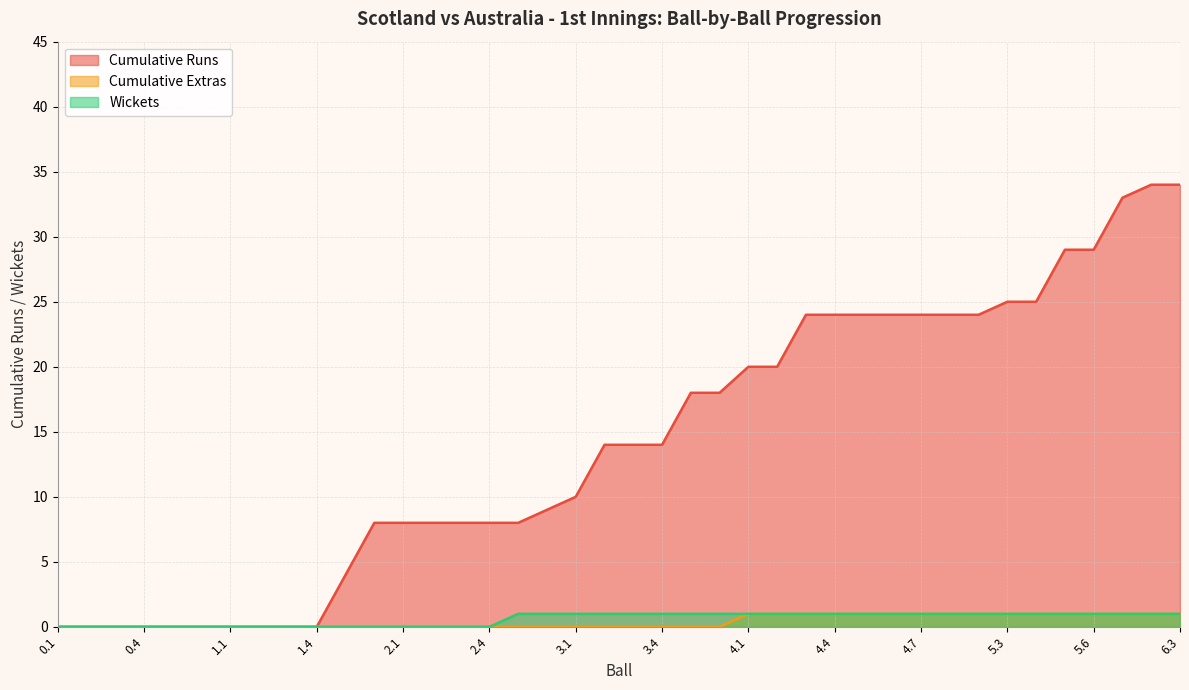

Reading left to right, extract all data points from this chart.

Cumulative Runs: 0	0	0	0	0	0	0	0	0	0	4	8	8	8	8	8	8	9	10	14	14	14	18	18	20	20	24	24	24	24	24	24	24	25	25	29	29	33	34	34
Cumulative Extras: 0	0	0	0	0	0	0	0	0	0	0	0	0	0	0	0	0	0	0	0	0	0	0	0	1	1	1	1	1	1	1	1	1	1	1	1	1	1	1	1
Wickets: 0	0	0	0	0	0	0	0	0	0	0	0	0	0	0	0	1	1	1	1	1	1	1	1	1	1	1	1	1	1	1	1	1	1	1	1	1	1	1	1